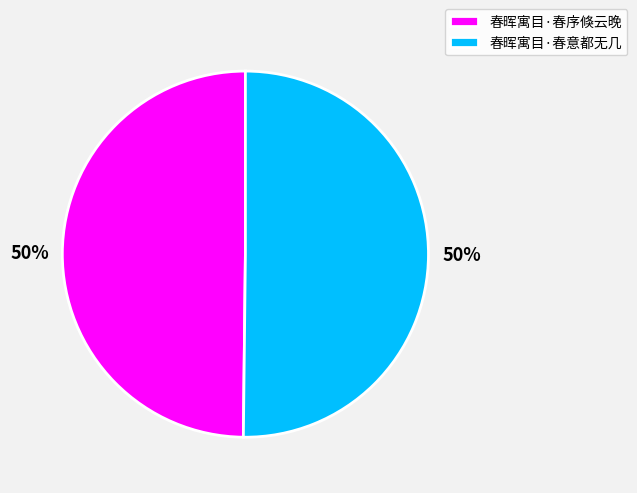

Is the sum of 春晖寓目·春意都无几 and 春晖寓目·春序倏云晚 greater than half?

Yes